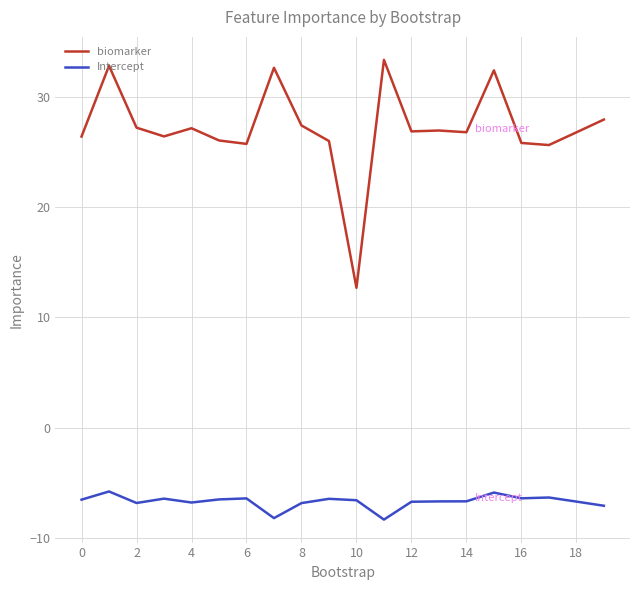

What is the minimum value for biomarker?

12.7